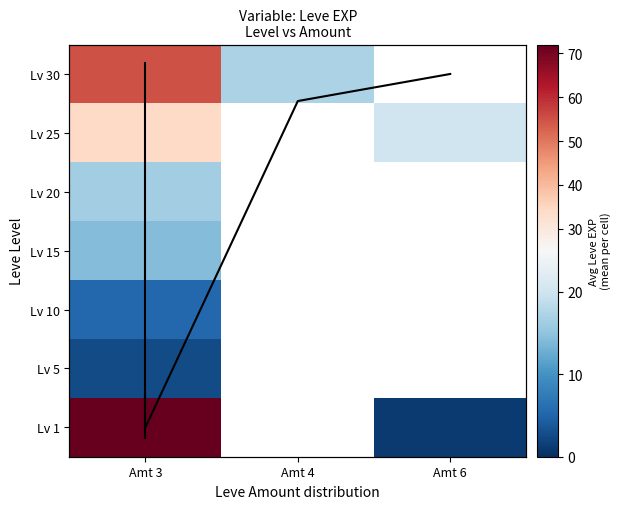

Rank the series by their maximum value, from lowest to highest.

Lv 5, Lv 10, Lv 15, Lv 20, Lv 25, Lv 30, Lv 1